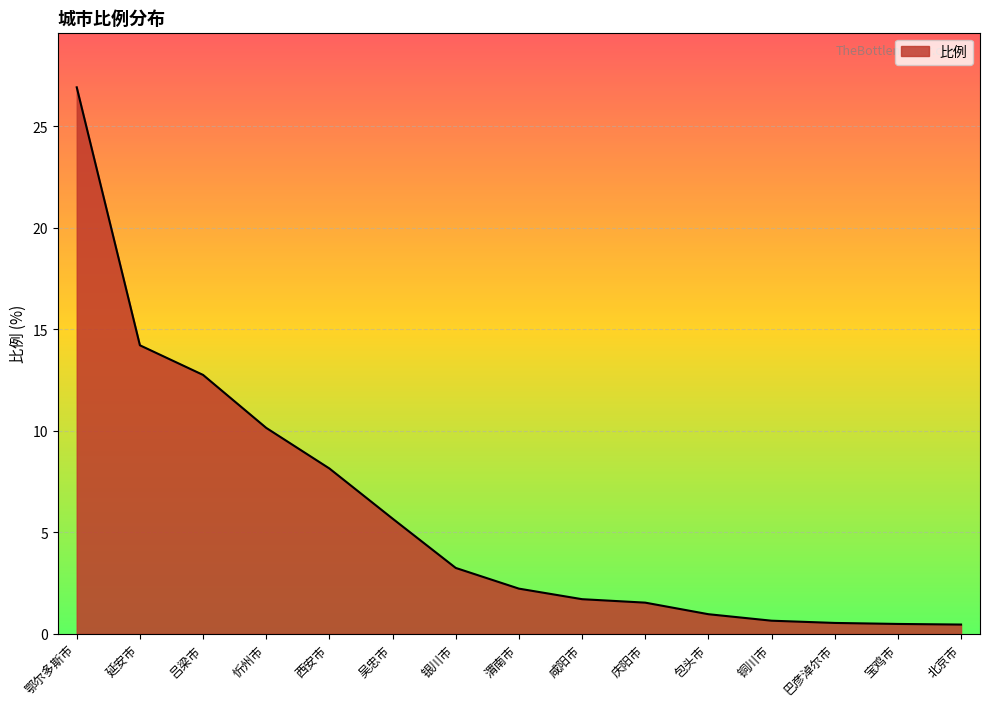

True or false: the data shows 1.0 at 包头市.

True